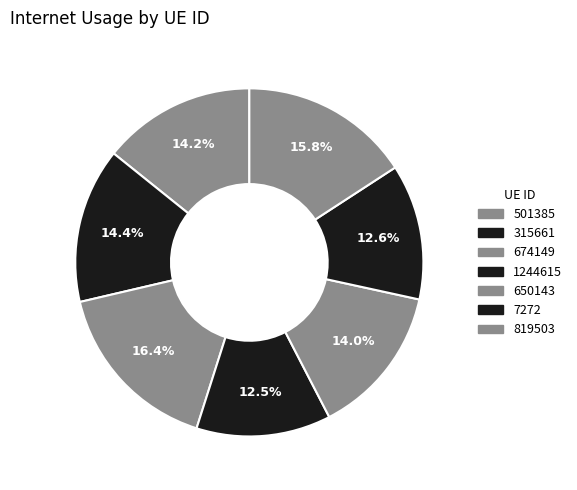

How many slices are in this pie chart?

7